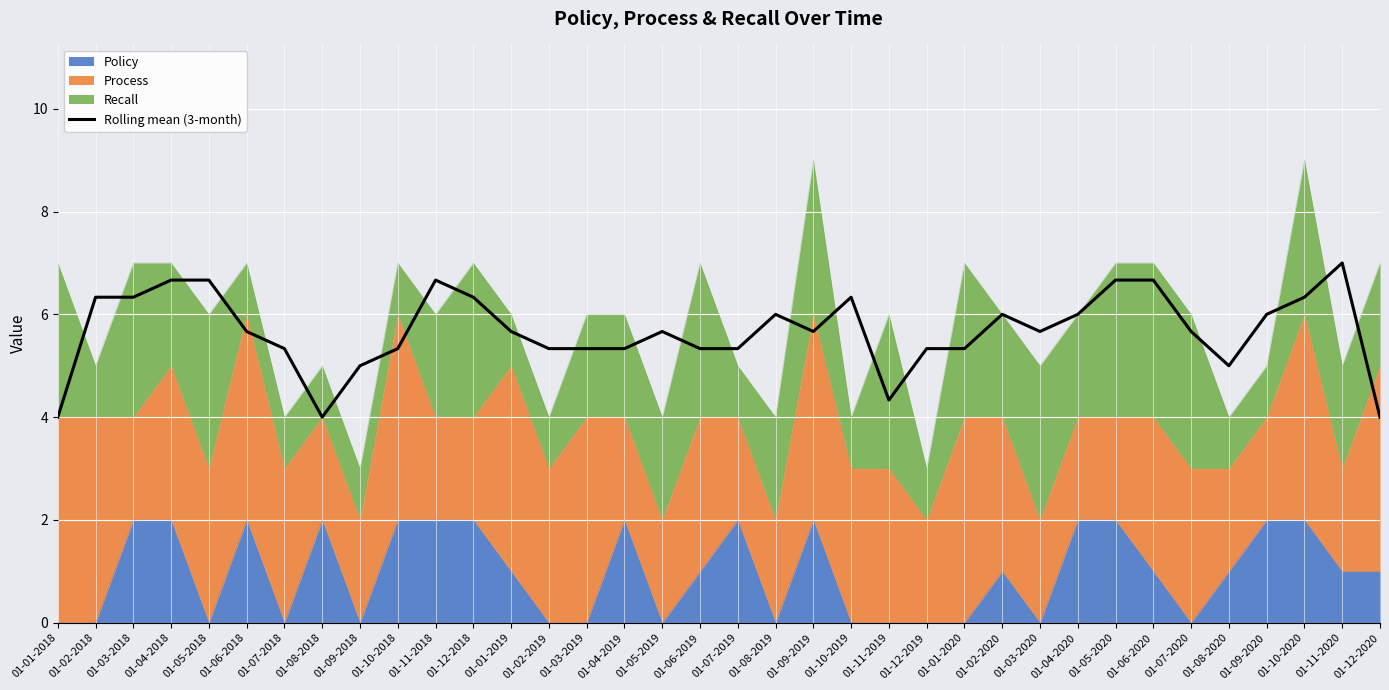

Reading right to left, extract all data points from this chart.

4.0	7.0	6.3	6.0	5.0	5.7	6.7	6.7	6.0	5.7	6.0	5.3	5.3	4.3	6.3	5.7	6.0	5.3	5.3	5.7	5.3	5.3	5.3	5.7	6.3	6.7	5.3	5.0	4.0	5.3	5.7	6.7	6.7	6.3	6.3	4.0